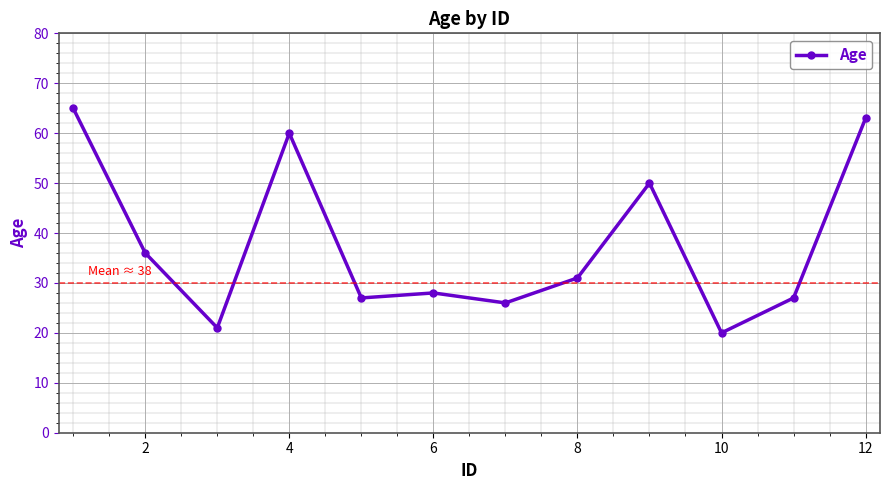

How many interior local valleys (lower than both neighbors) does the data have?

4